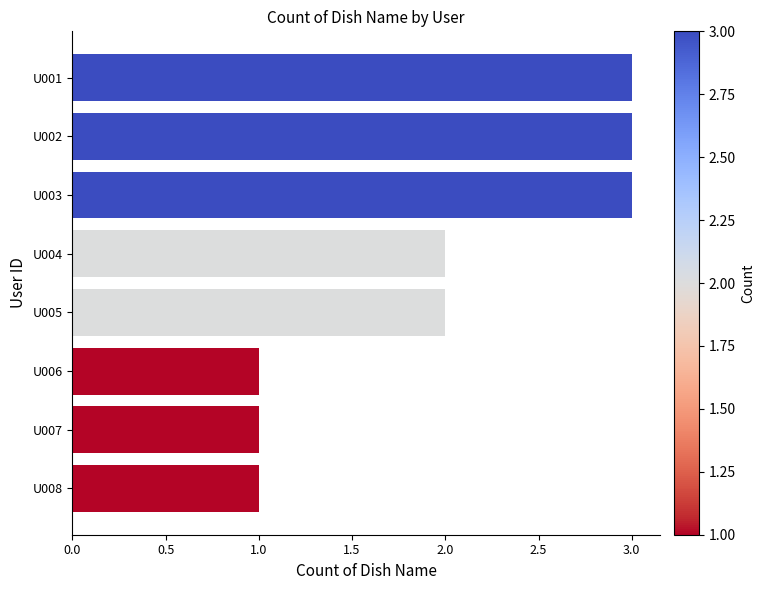

Reading top to bottom, extract all data points from this chart.

3	3	3	2	2	1	1	1